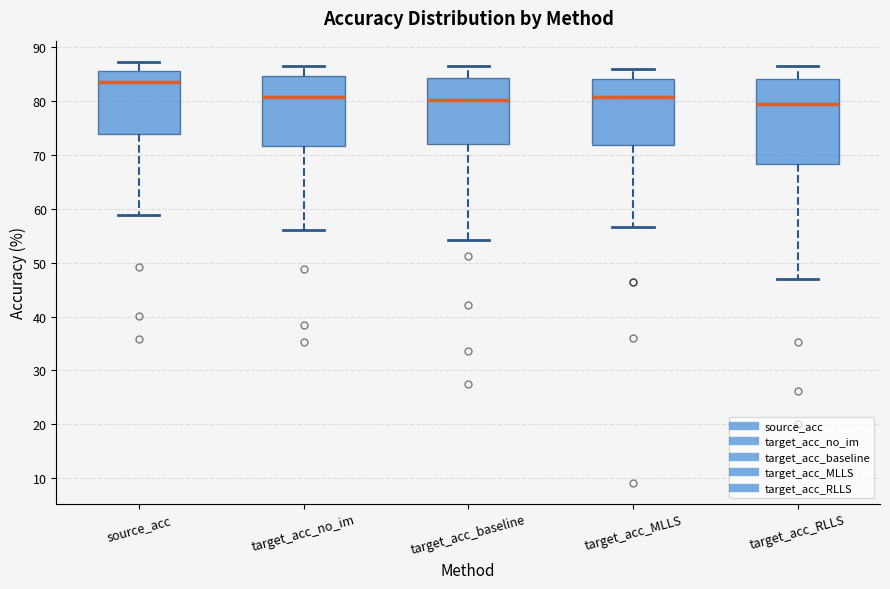

Where does the median line of the box for target_acc_RLLS sit on the y-axis? The values are not printed on the chart, so give them approximately, as read against the axis.

80